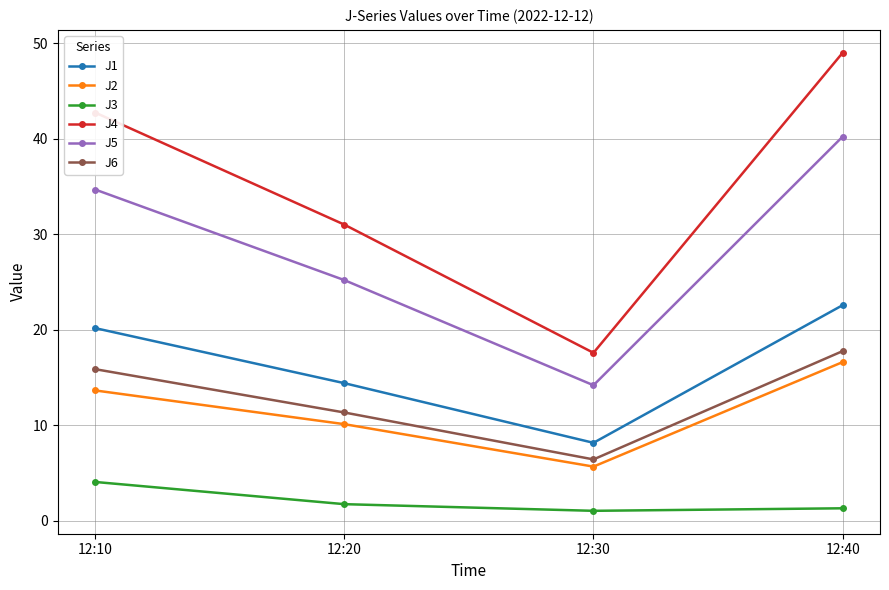

Reading left to right, list all the values displayed in this chart.

J1: 20.2	14.4	8.2	22.6
J2: 13.7	10.1	5.7	16.6
J3: 4.1	1.7	1.0	1.3
J4: 42.8	31.0	17.6	49.0
J5: 34.7	25.2	14.2	40.2
J6: 15.9	11.3	6.4	17.8